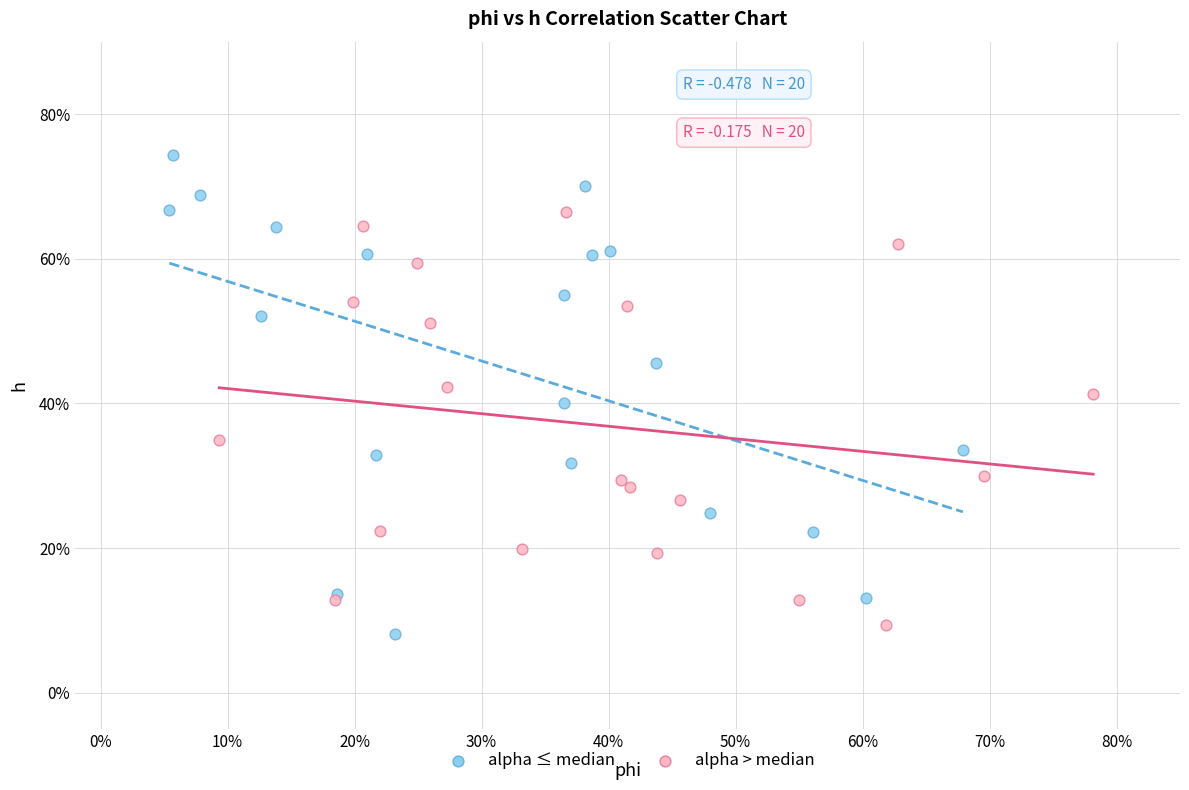

Which series has the largest Y range (max minus min)?

alpha ≤ median